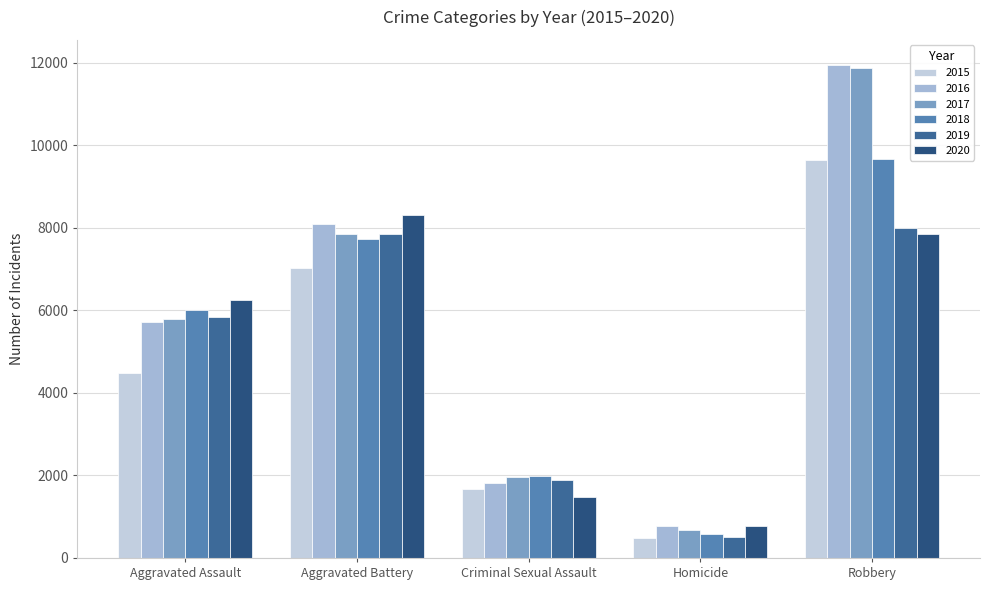

Are the bars grouped side by side (vs. stacked)?

Yes